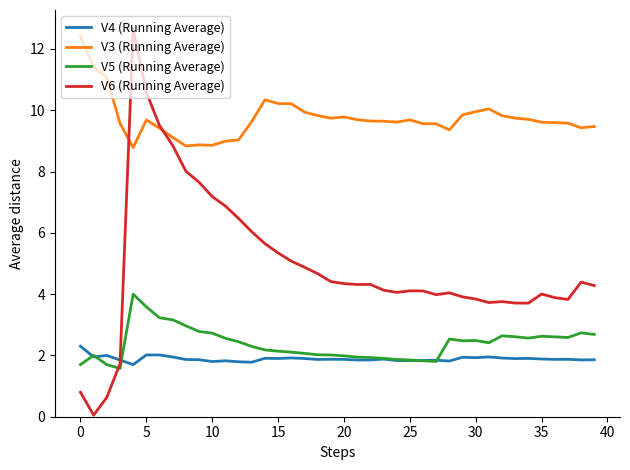

What are all the series names shown in the legend?

V4 (Running Average), V3 (Running Average), V5 (Running Average), V6 (Running Average)